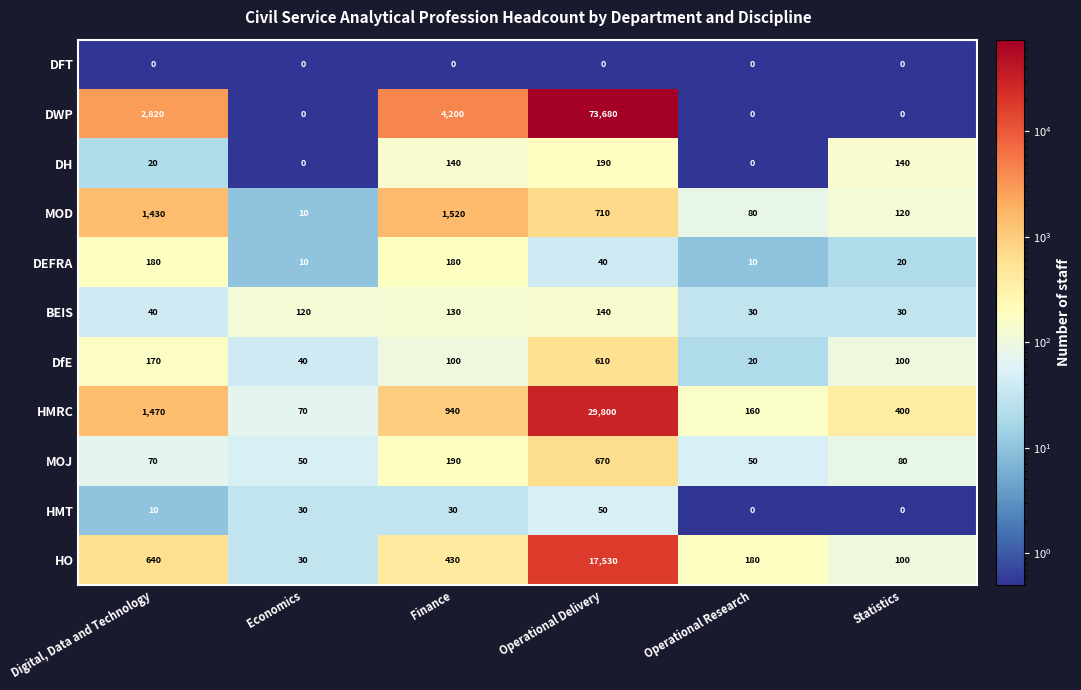

At which label is DEFRA closest to 95?

Operational Delivery